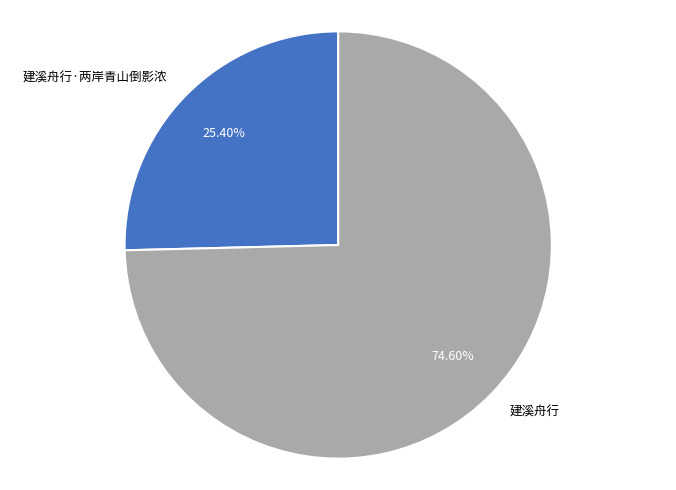

Is there a majority slice in this chart?

Yes